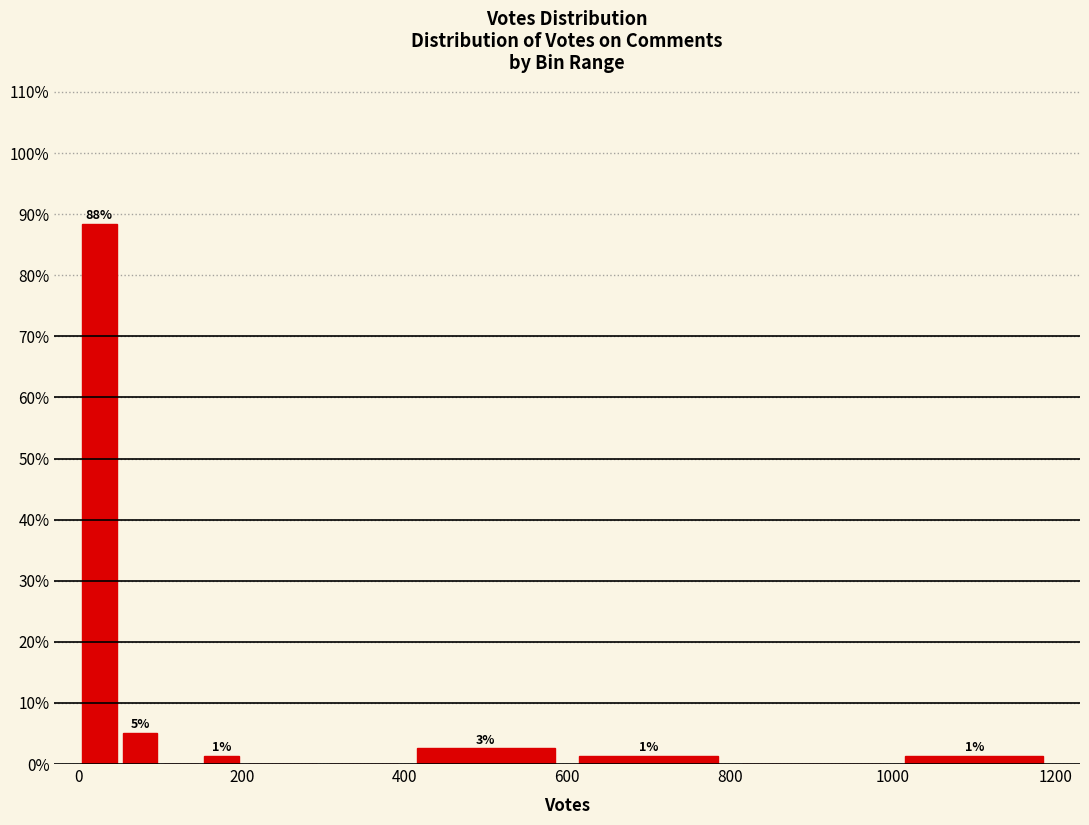

Read against the x-axis, roughly where is the centre of the tallest bar?

20